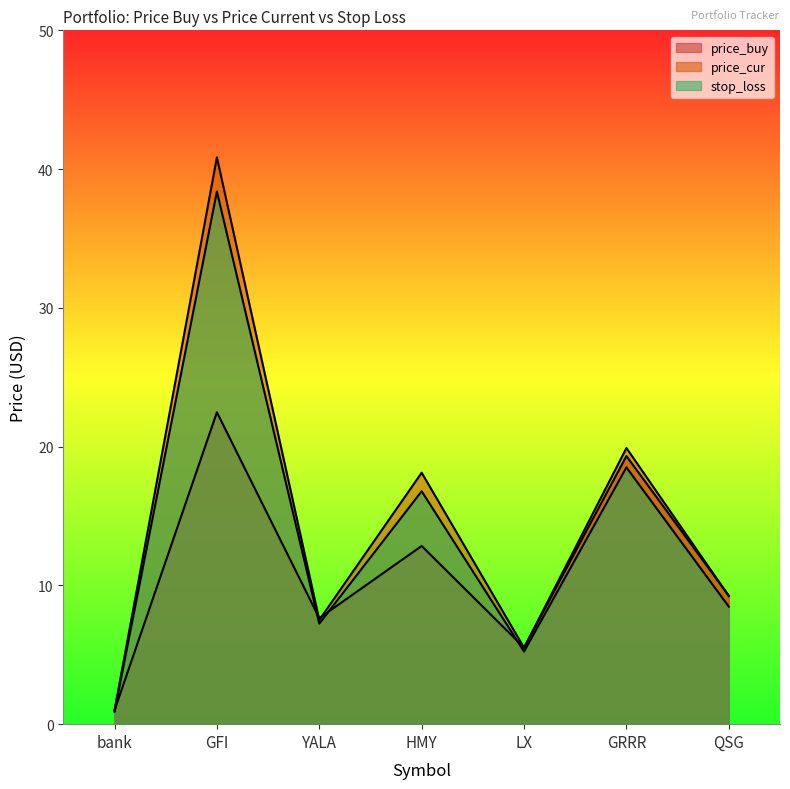

How many data points in price_cur are above 9?

4